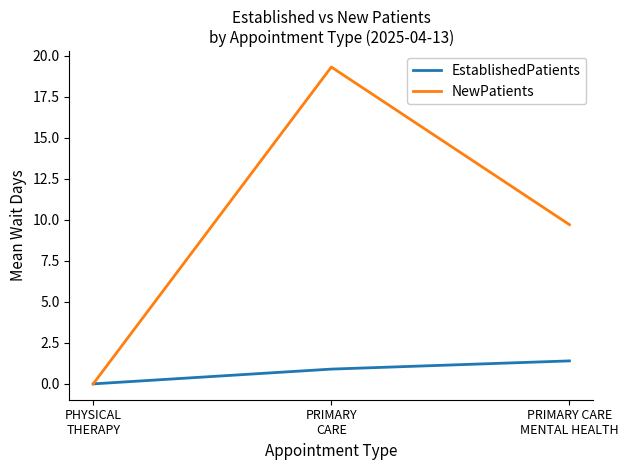

Reading left to right, extract all data points from this chart.

EstablishedPatients: 0.0	0.9	1.4
NewPatients: 0.0	19.3	9.7